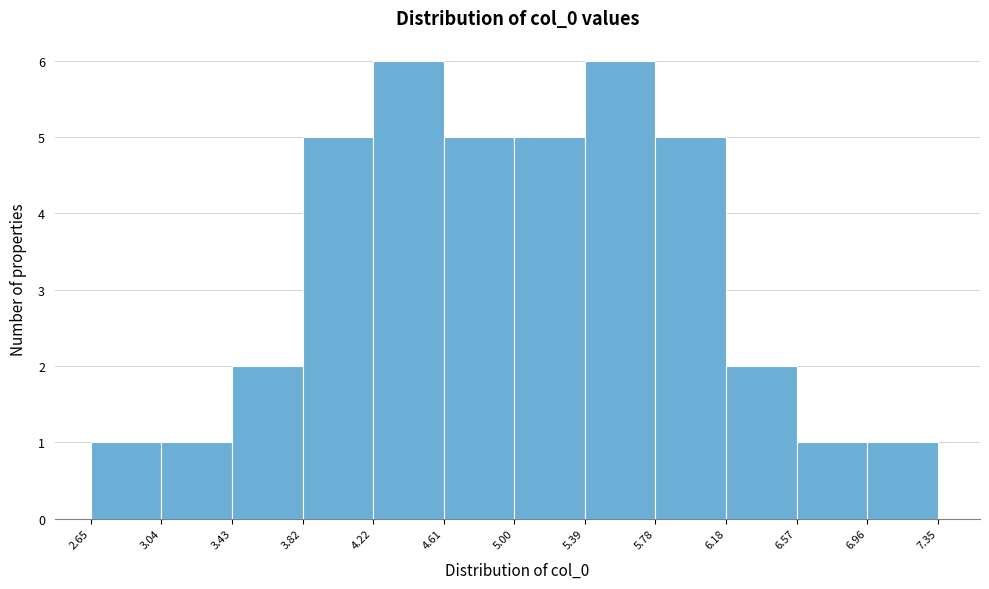

Reading left to right, list every bar in this chart as the range it spans on the x-axis followed by its height. The values are not printed on the chart, so give them approximately, as read against the axis.

2.65 to 3.04: 1
3.04 to 3.43: 1
3.43 to 3.82: 2
3.82 to 4.22: 5
4.22 to 4.61: 6
4.61 to 5.00: 5
5.00 to 5.39: 5
5.39 to 5.78: 6
5.78 to 6.18: 5
6.18 to 6.57: 2
6.57 to 6.96: 1
6.96 to 7.35: 1